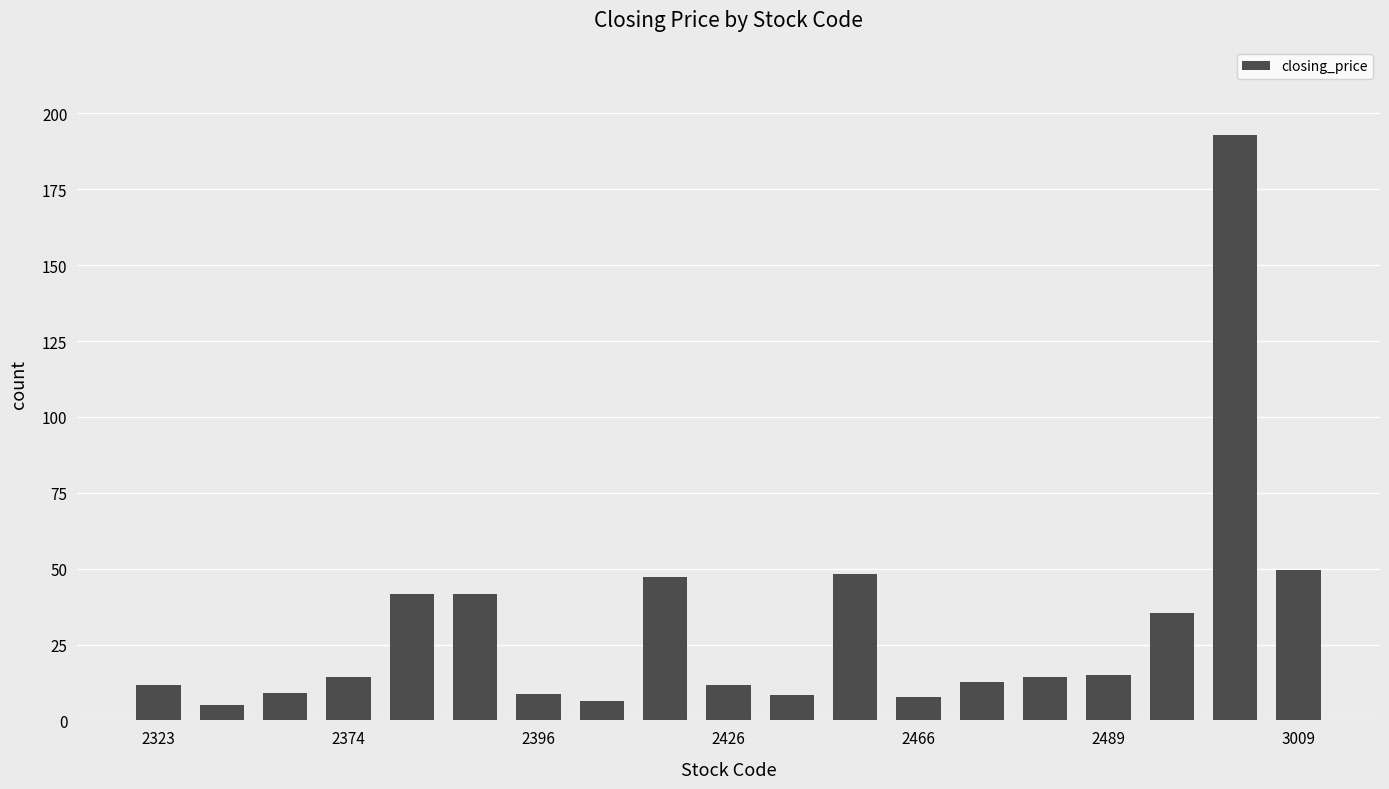

What is the difference between the second highest and minimum values?

44.5